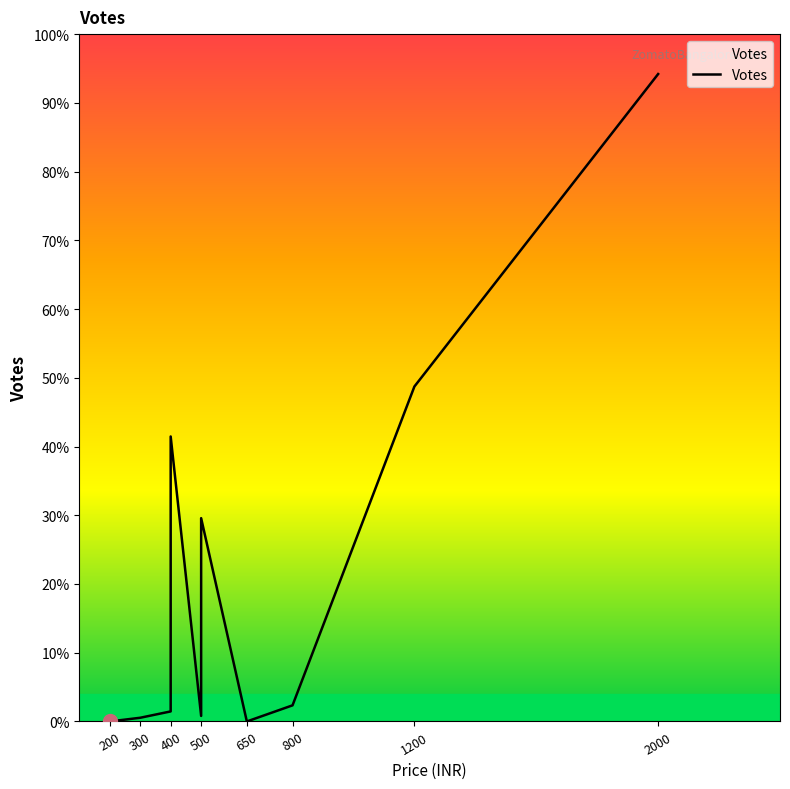

How many interior local valleys (lower than both neighbors) does the data have?

2